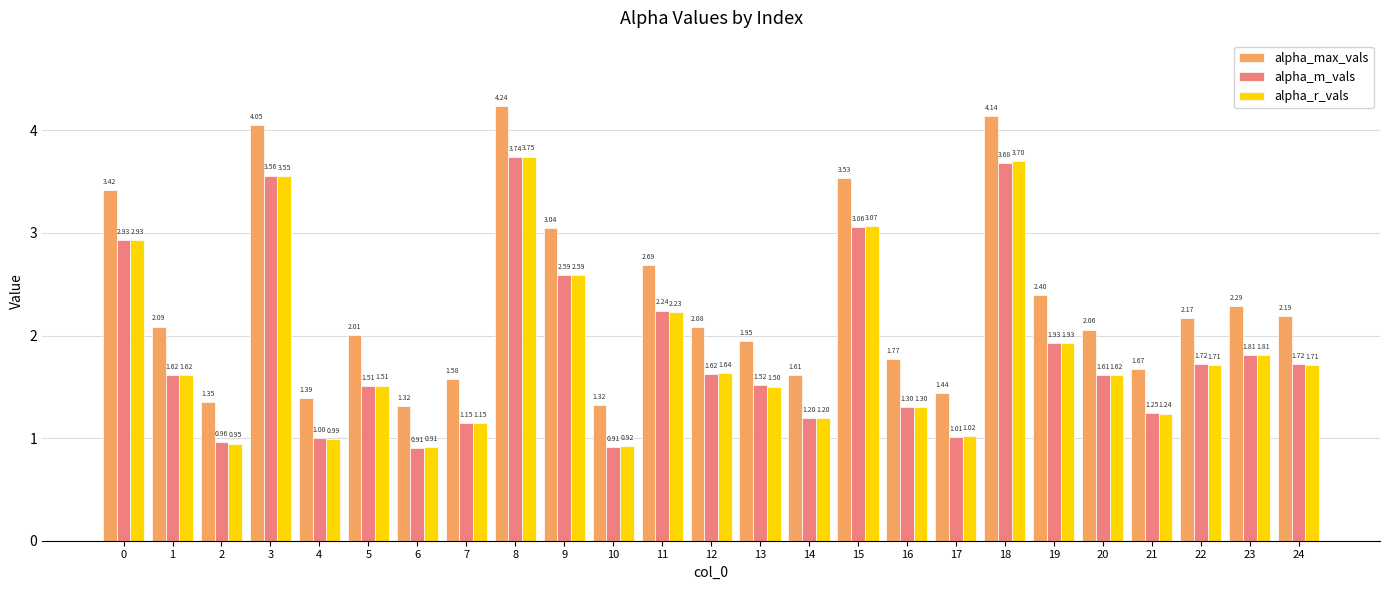

Which series changed the most between 0 and 15?

alpha_r_vals